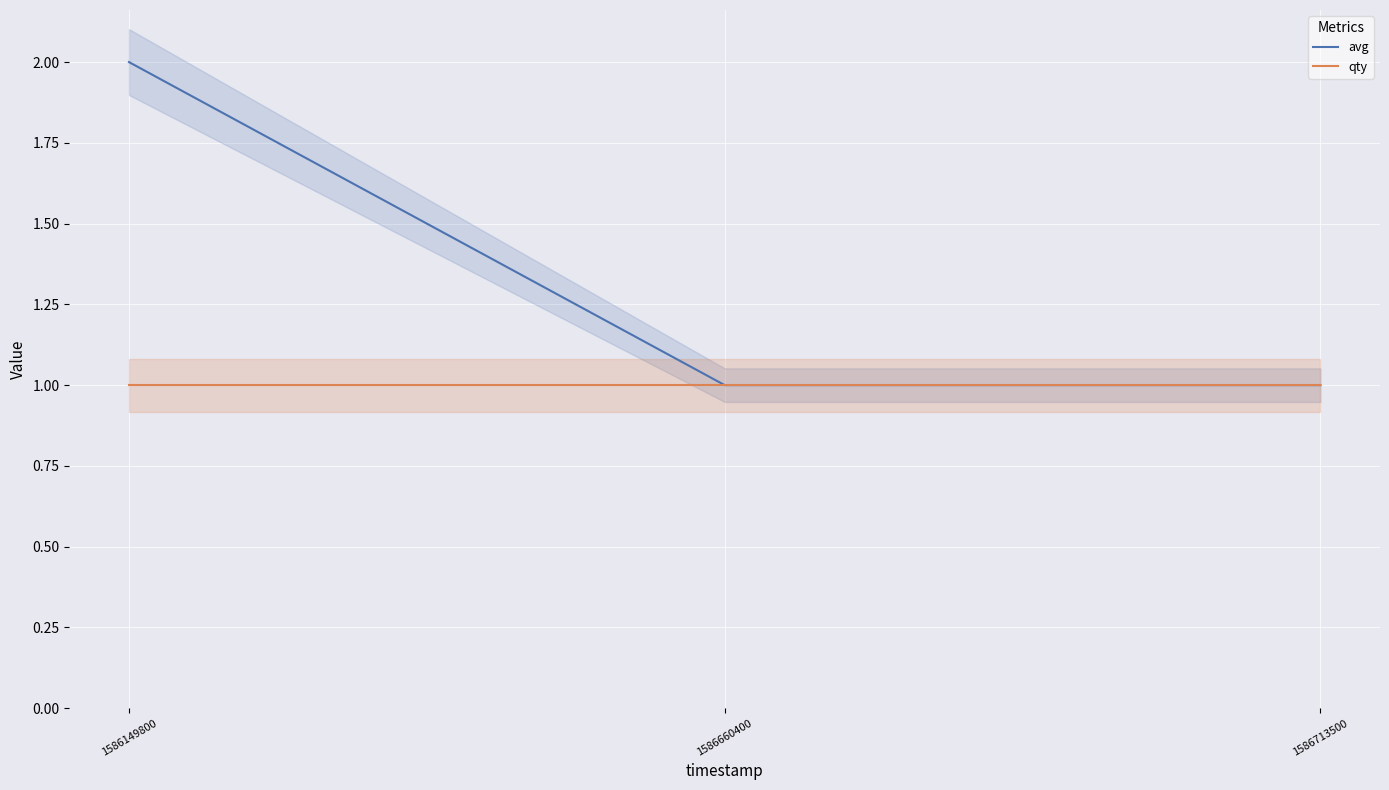

What is the minimum value shown in the chart?

1